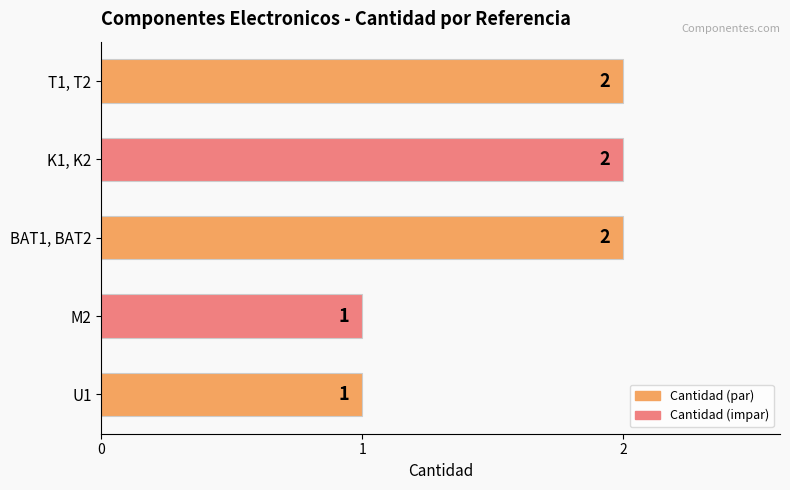

The value at U1 is 0. True or false?

False